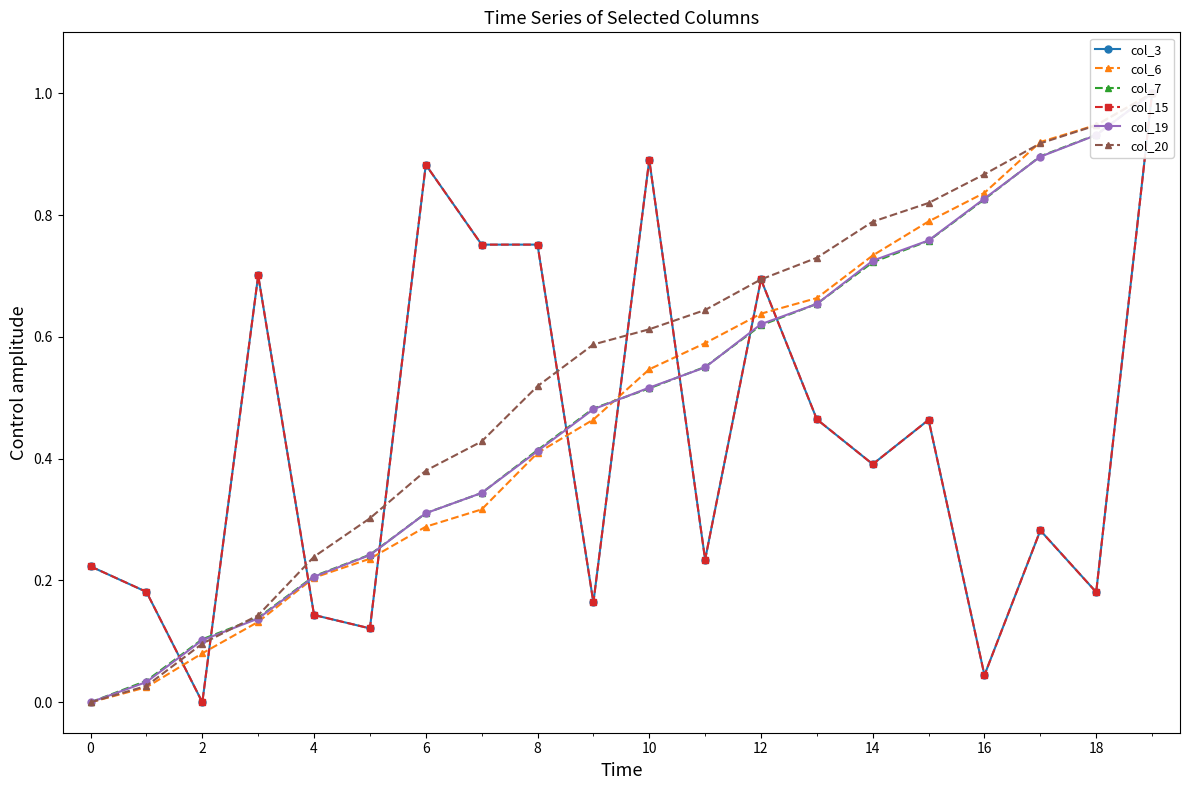

After their last crossing, which series has the higher values: col_19 or col_6?

col_6